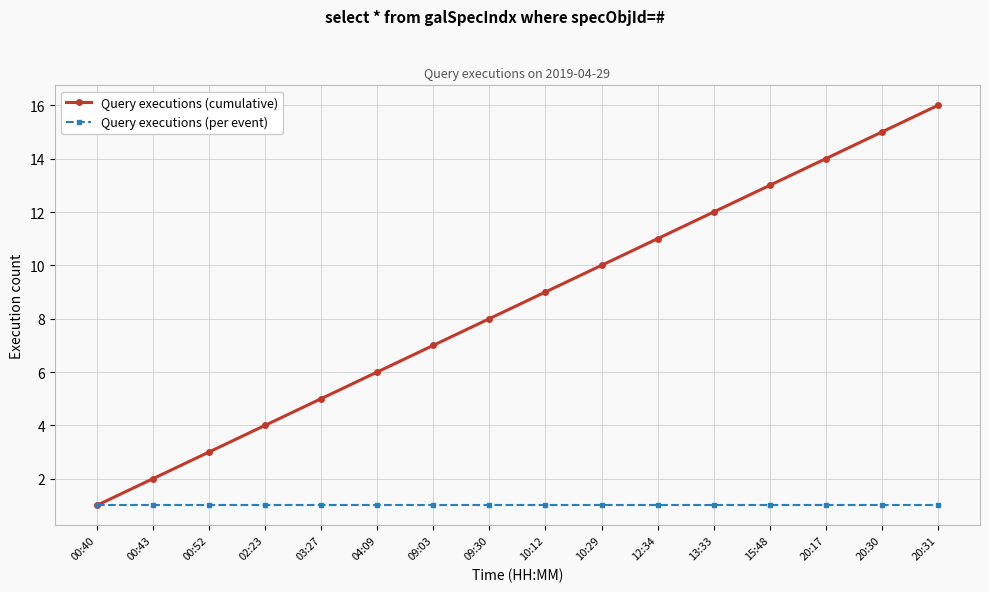

Is it true that Query executions (cumulative) equals 11 at 12:34?

True